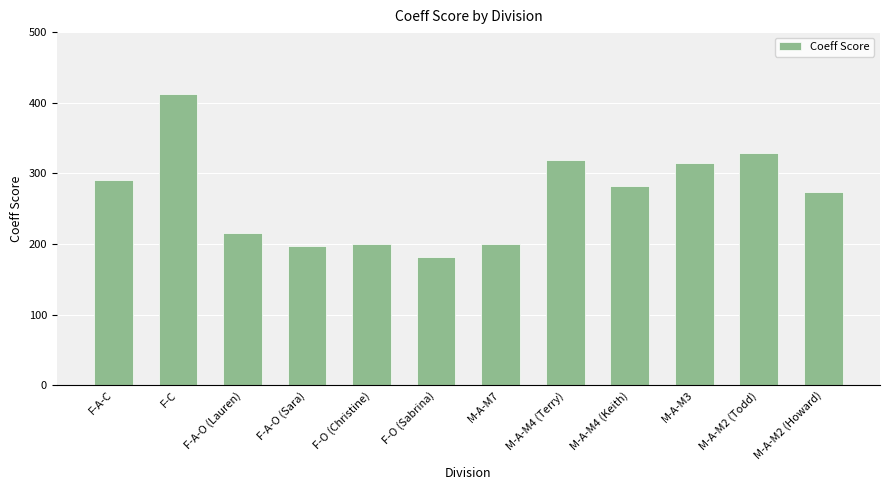

What is the difference between the maximum and minimum values?

230.3